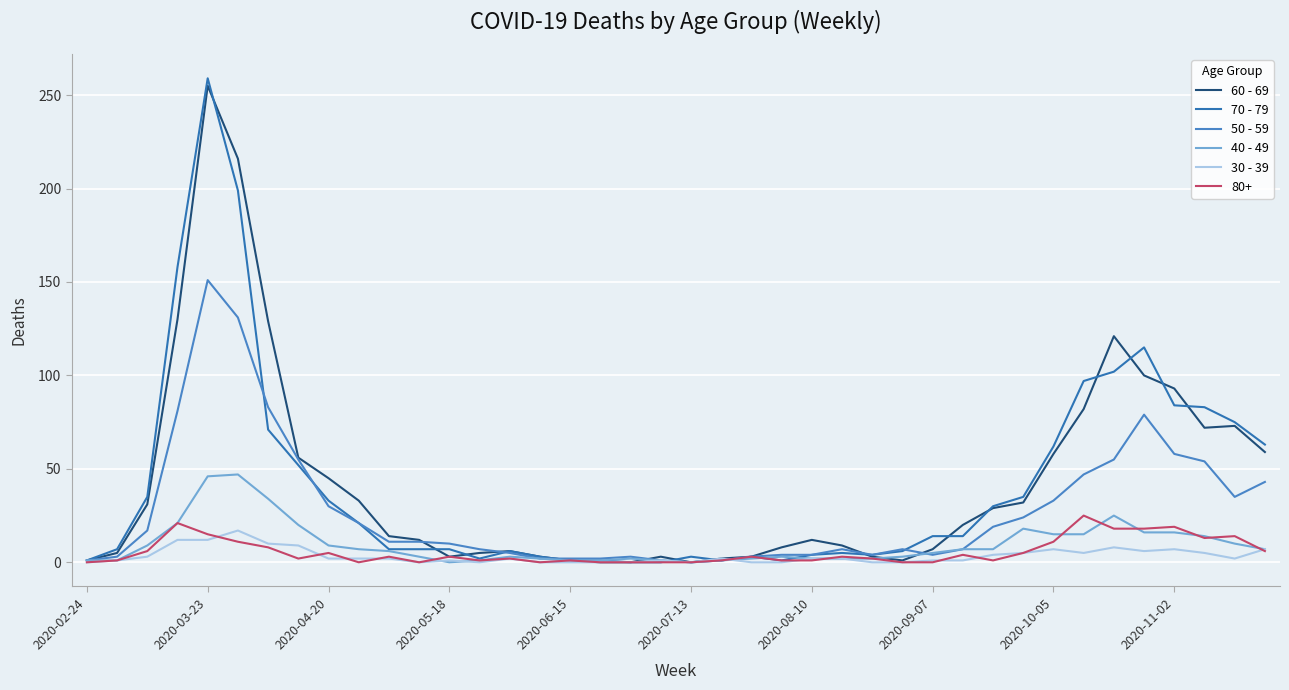

What is the average value of the 50 - 59 series?

28